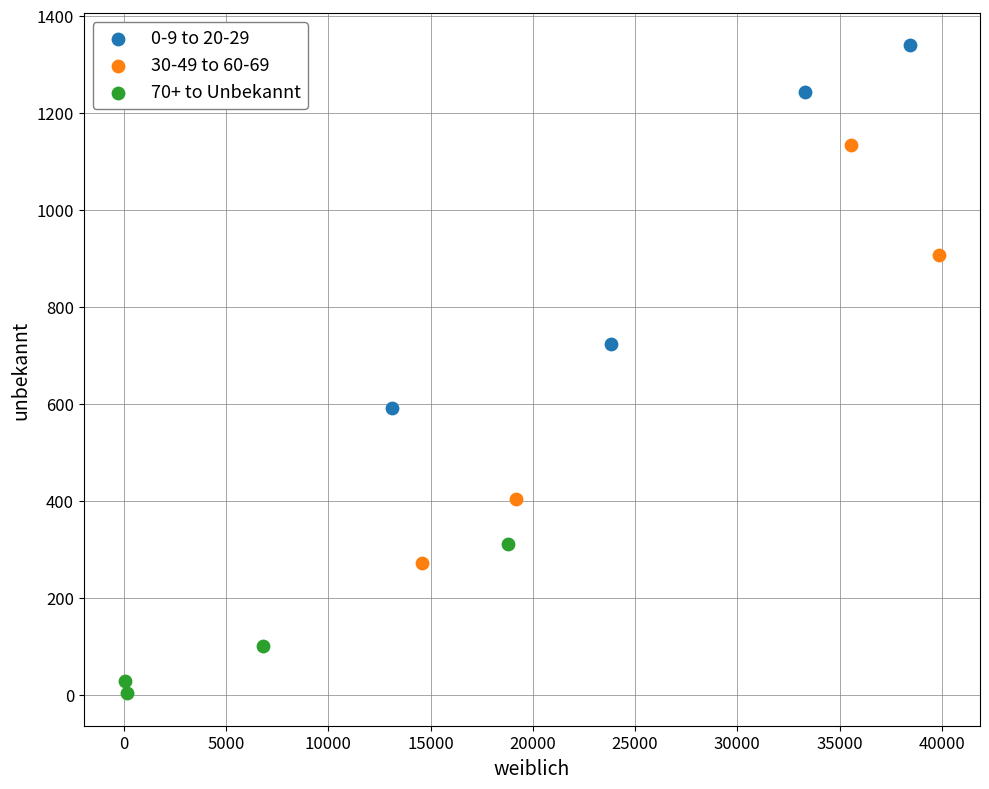

Which series reaches the minimum Y coordinate?

70+ to Unbekannt